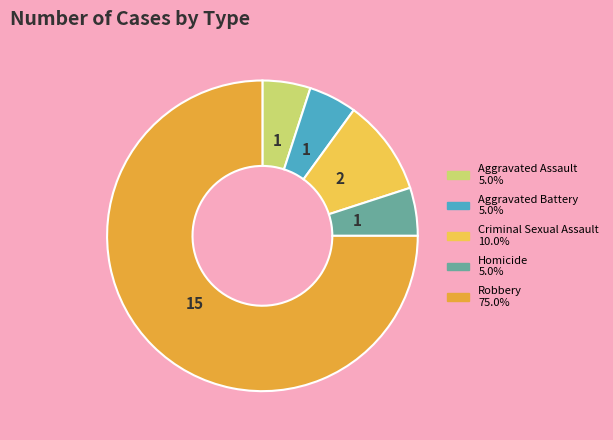

What is the ratio of the value at Homicide to the value at Aggravated Assault?

1.0